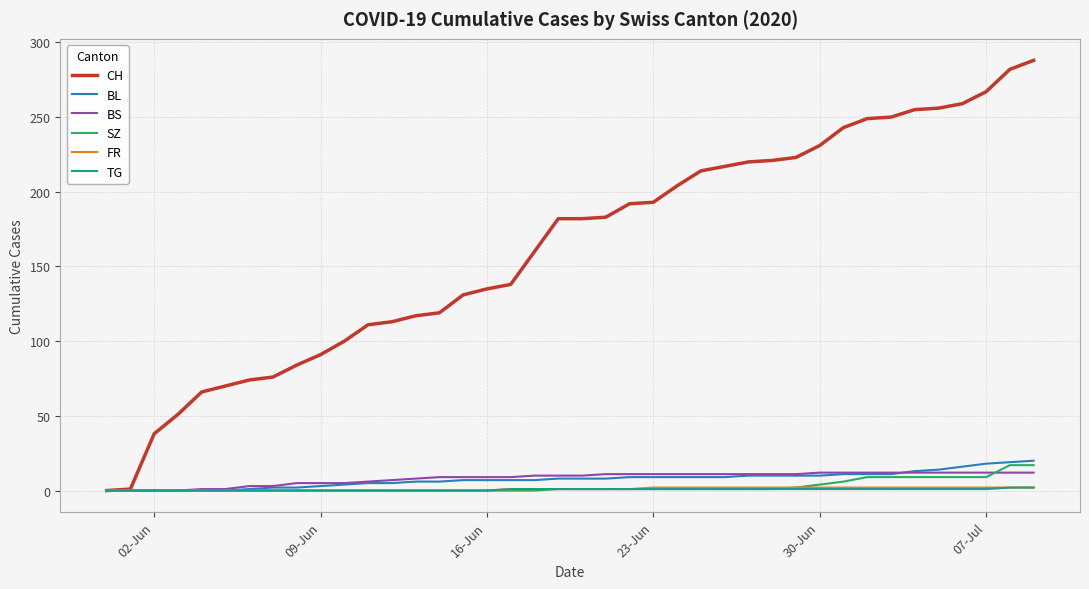

How many lines are shown in the chart?

6